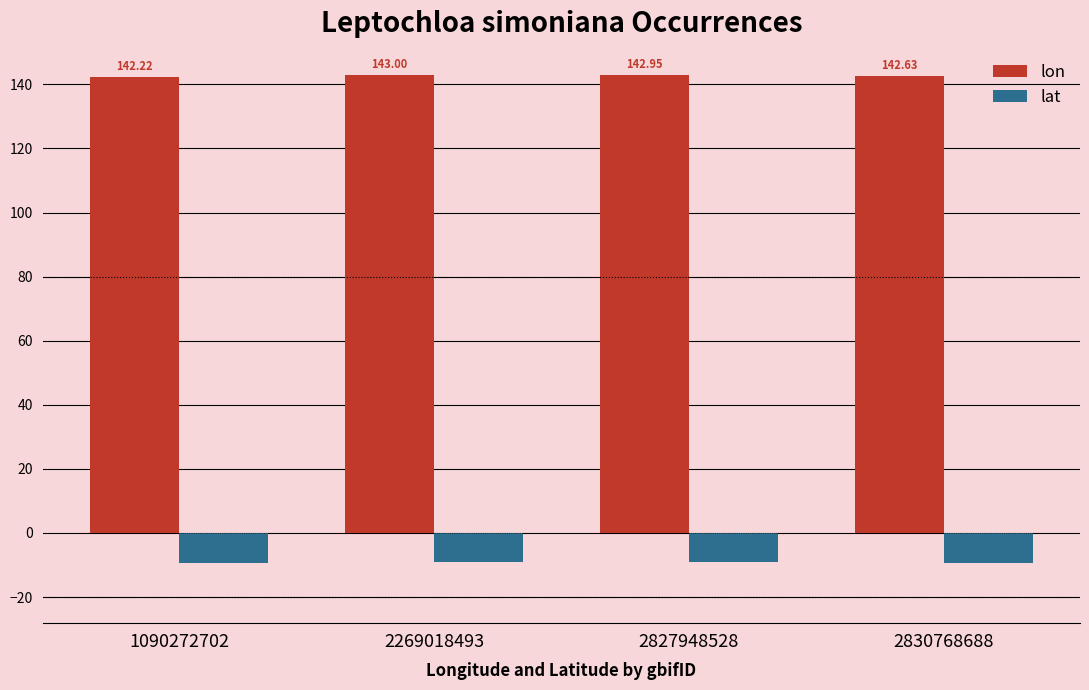

Which series has the widest spread of values?

lon